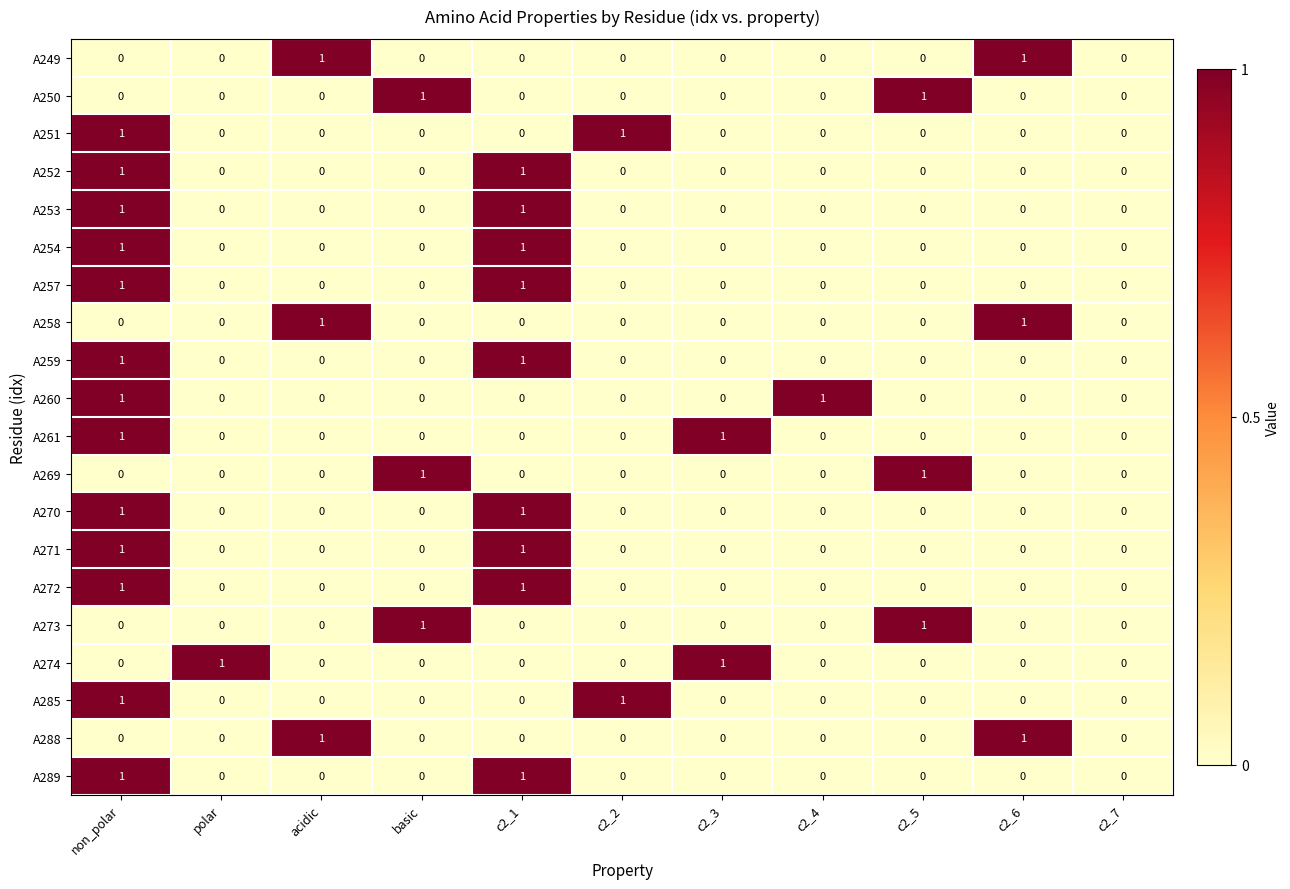

At which category is the sum across all series the highest?

non_polar